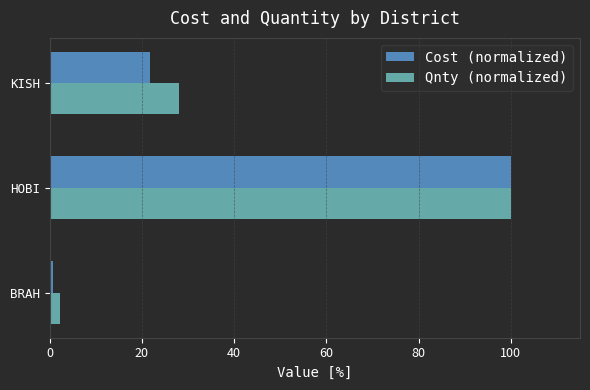

Which series has the largest total across all categories?

Qnty (normalized)